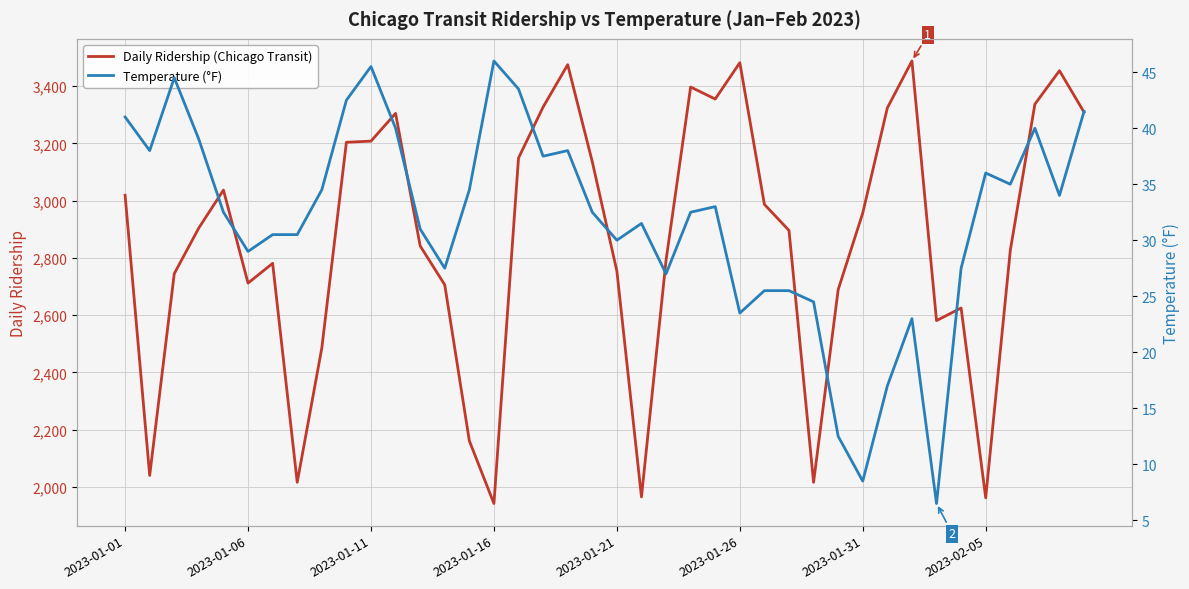

How many data points does each series have?

40